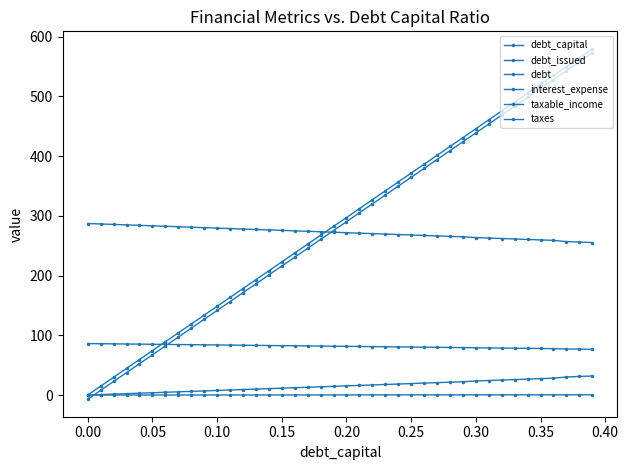

How many categories are shown in the chart?

40